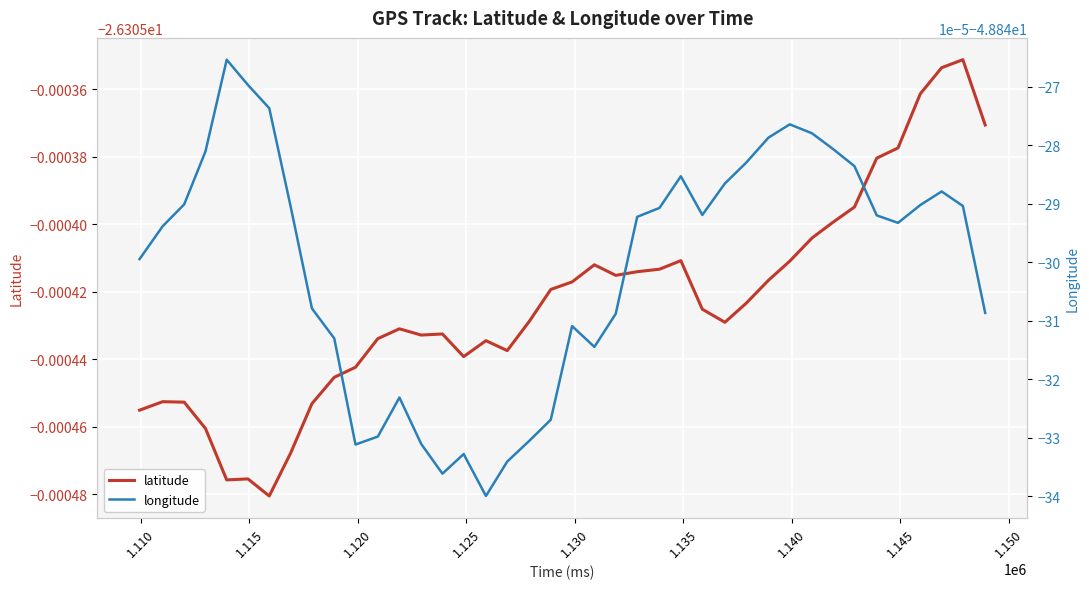

Is the value of latitude at 25 greater than the value of longitude at 1.110?

Yes